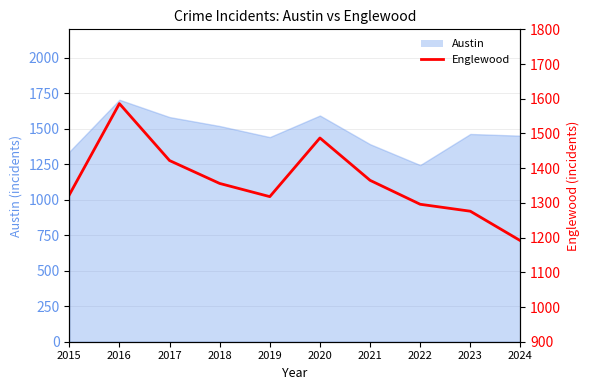

Is it true that the value at 2017 is 1422?

True